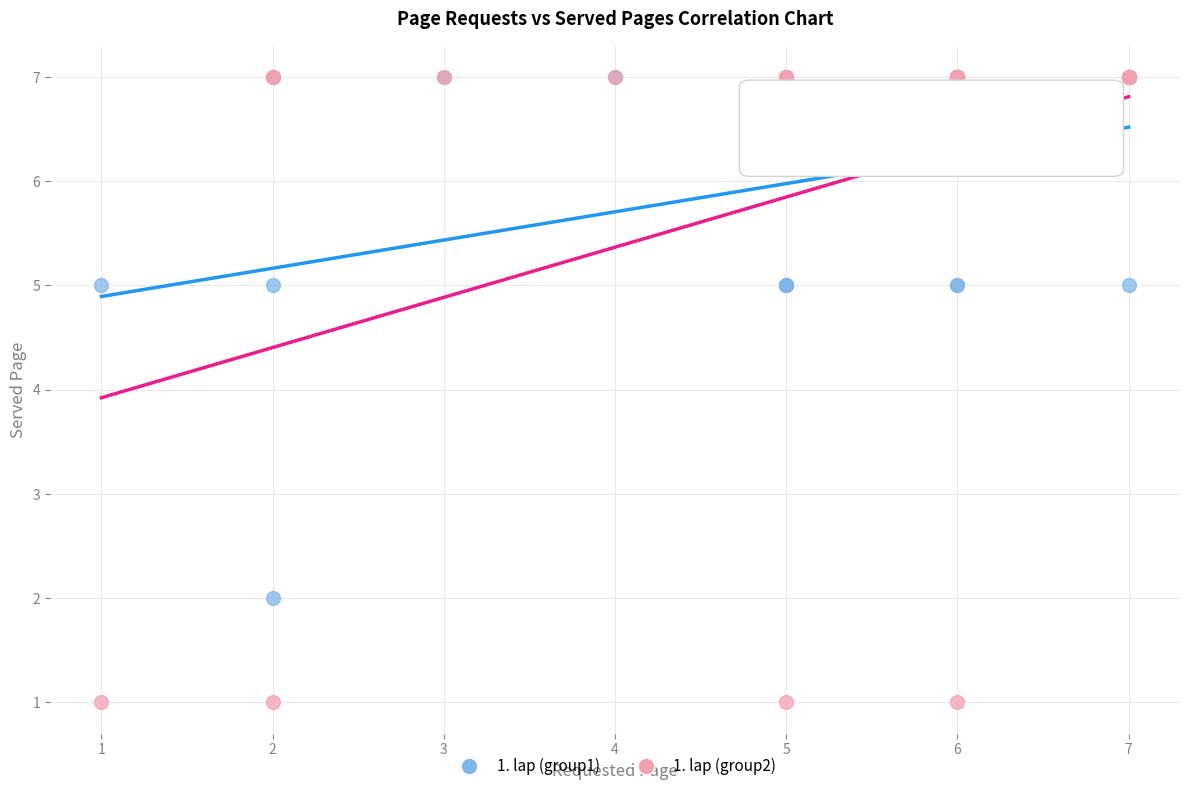

Which series has the largest Y range (max minus min)?

1. lap (group2)